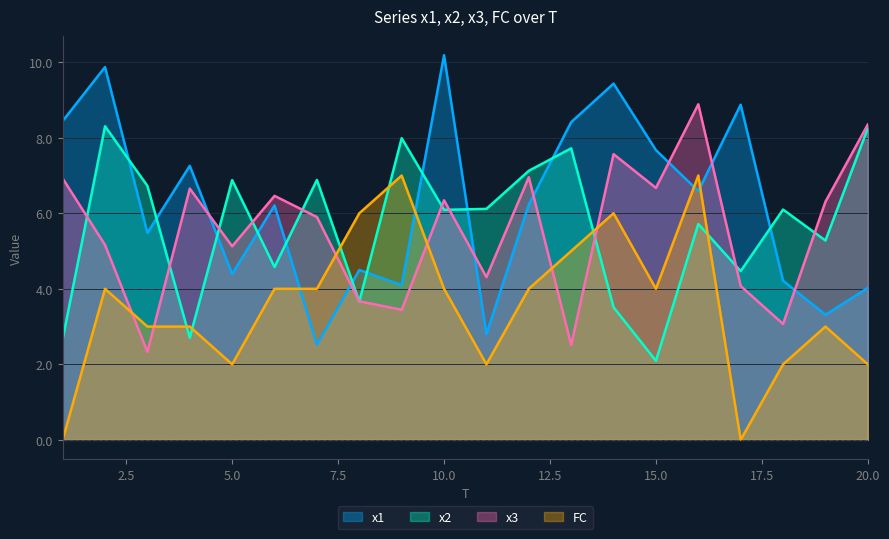

How many data points in x2 are less than 6?

9